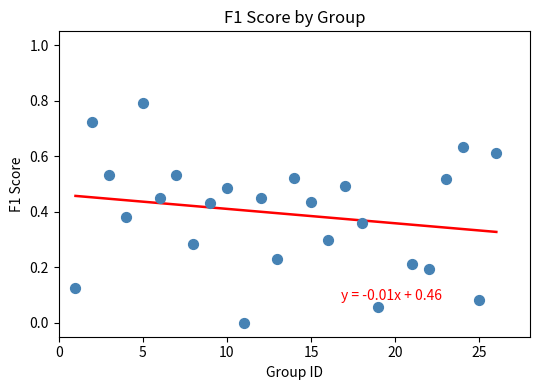

What is the range of X values (max minus min)?

25.0